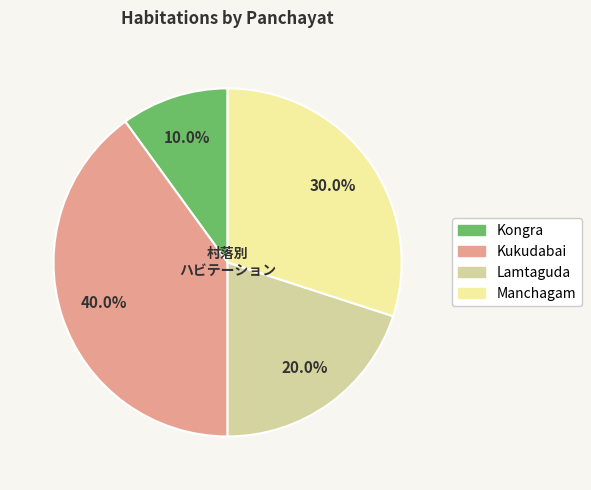

Is it true that Kukudabai is 48% of the pie?

False